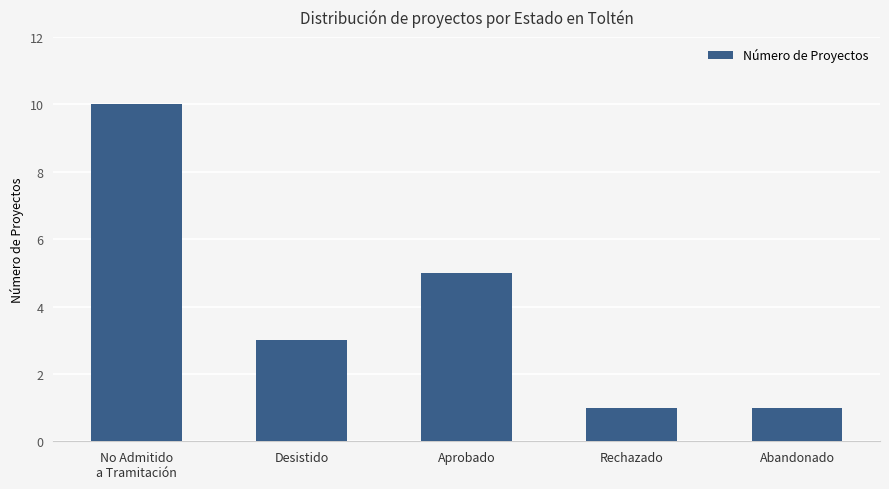

What is the greatest value displayed?

10